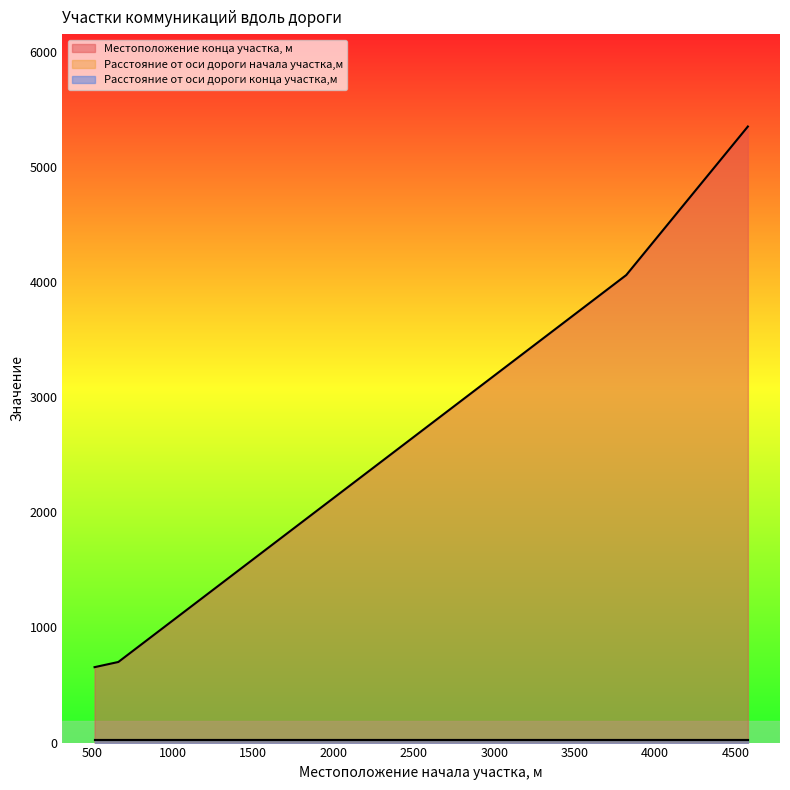

True or false: Расстояние от оси дороги начала участка,м and Расстояние от оси дороги конца участка,м cross at least once.

False